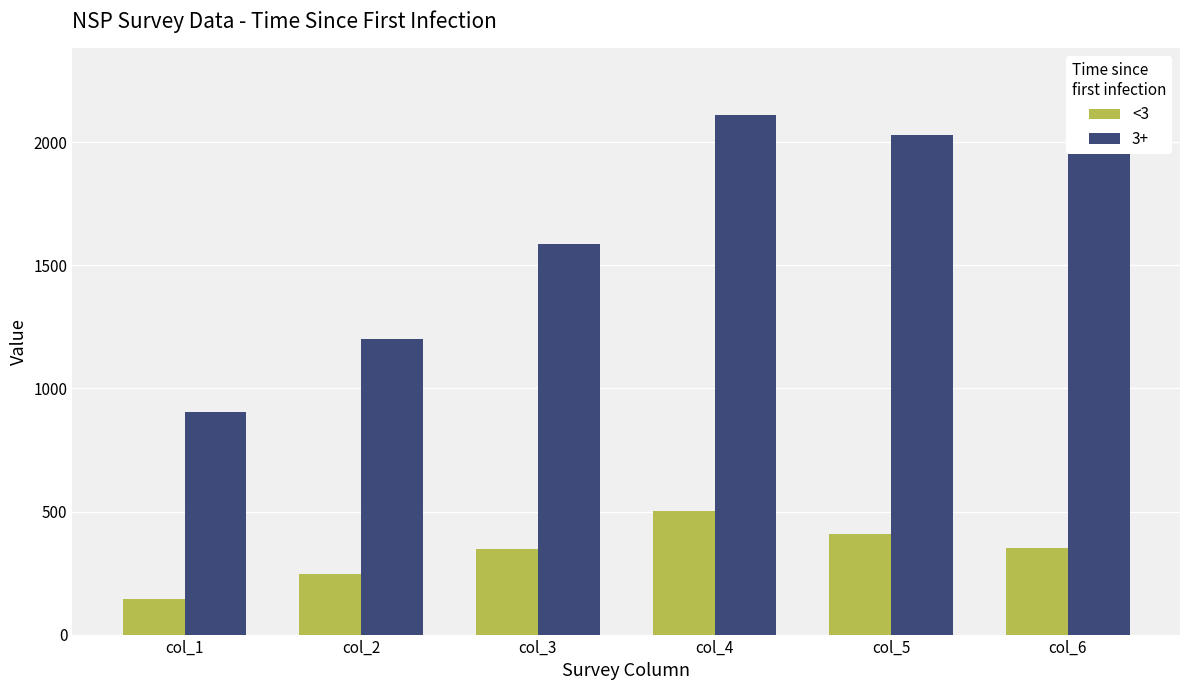

How many values are between 248 and 407?

4